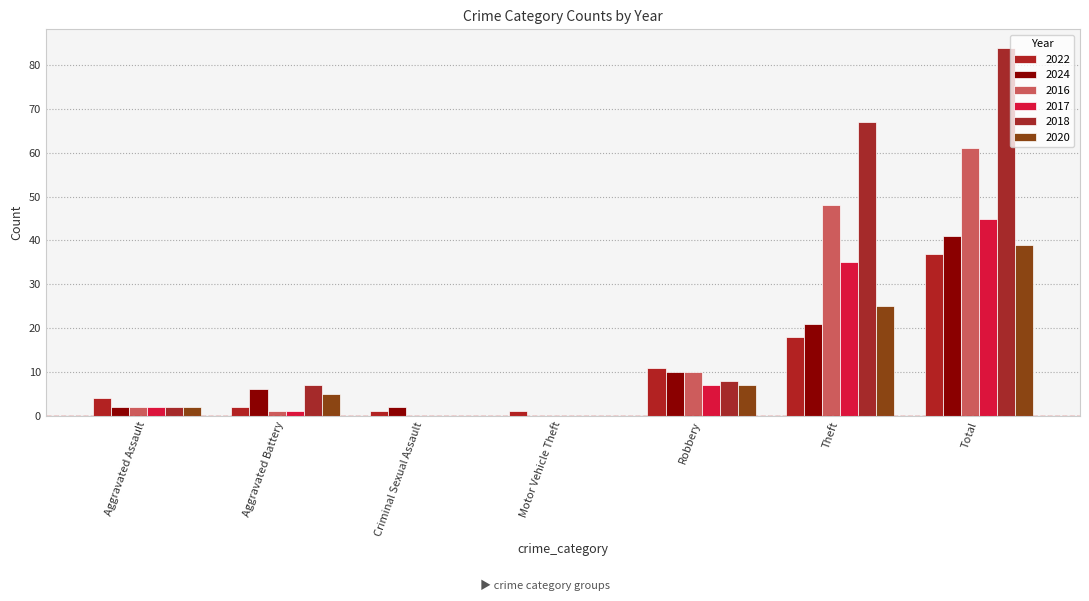

At which category is the sum across all series the highest?

Total